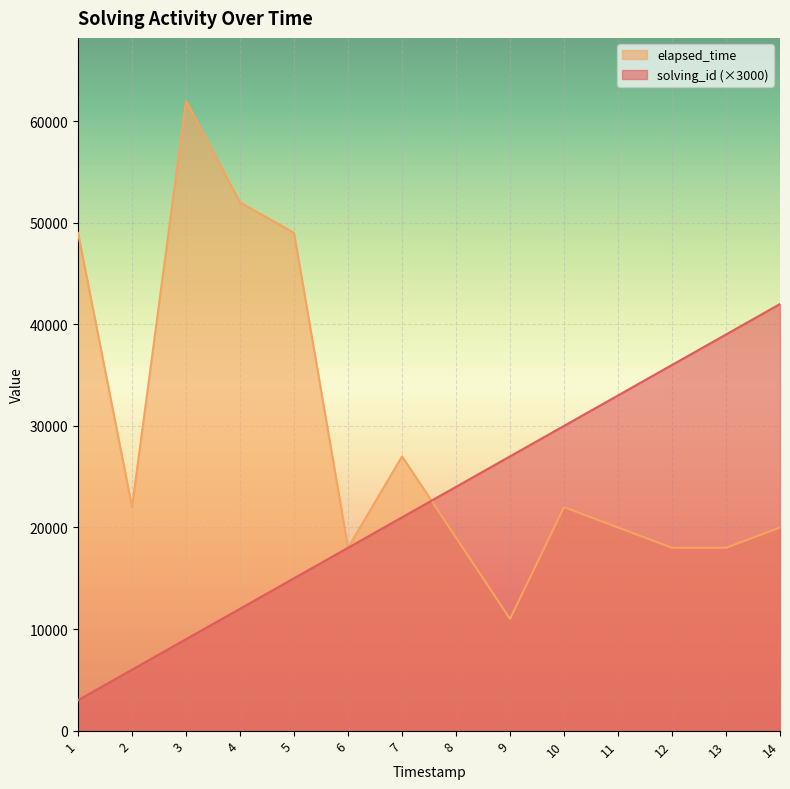

List the series in order of their peak value, highest first.

elapsed_time, solving_id (×3000)